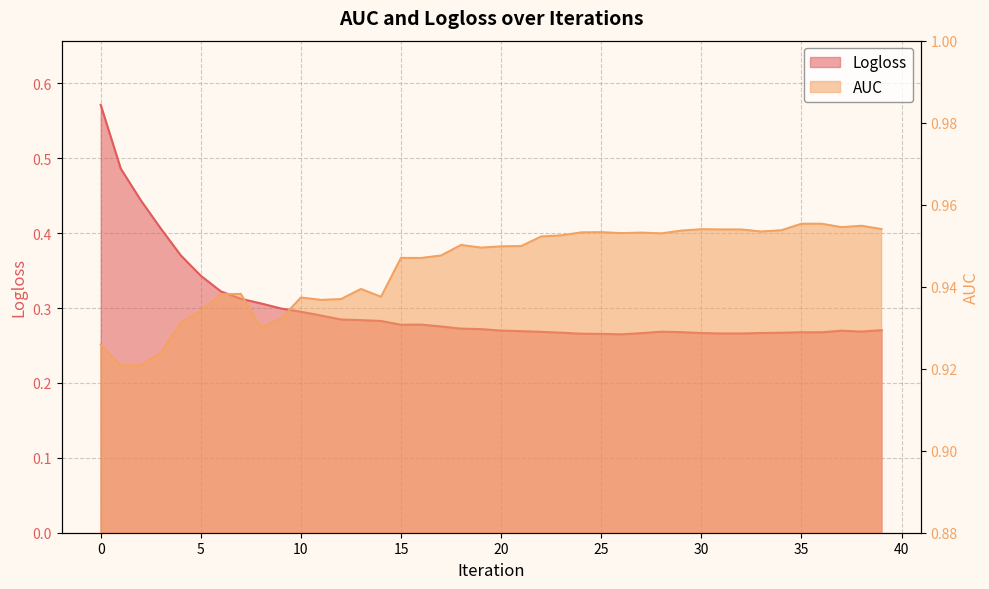

The AUC series shows 1.0 at 38. True or false?

True